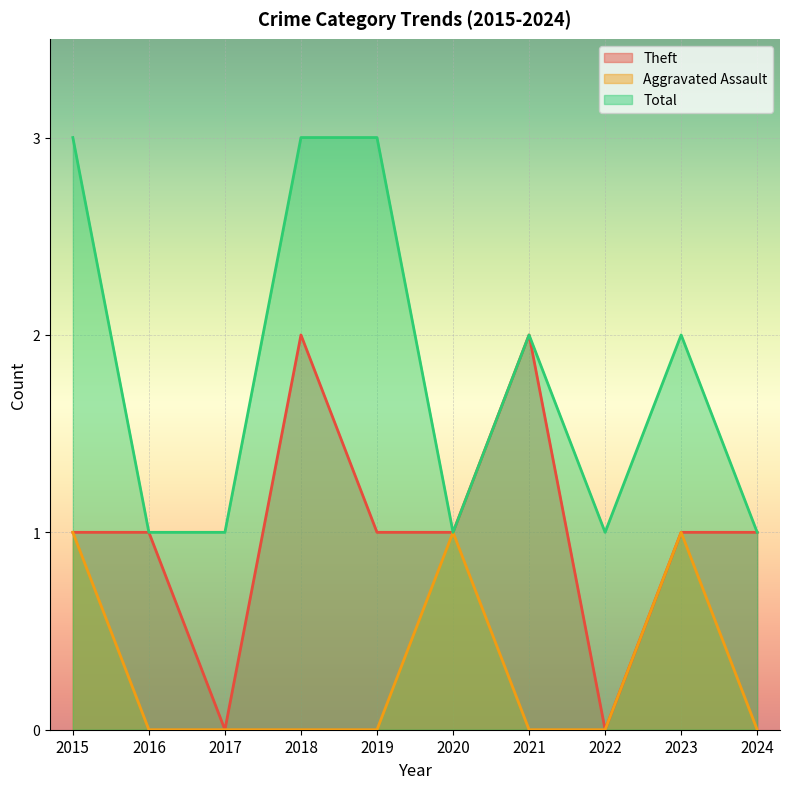

List the series in order of their overall mean, lowest first.

Aggravated Assault, Theft, Total